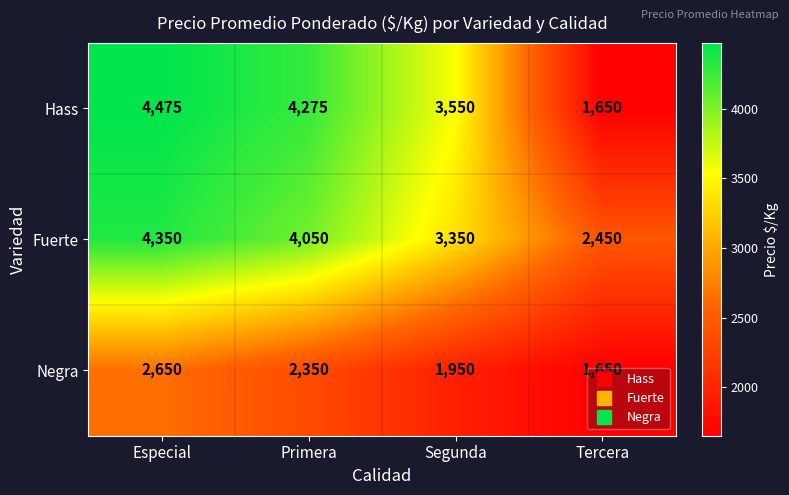

What is the difference between the Hass values at Primera and Tercera?

2625